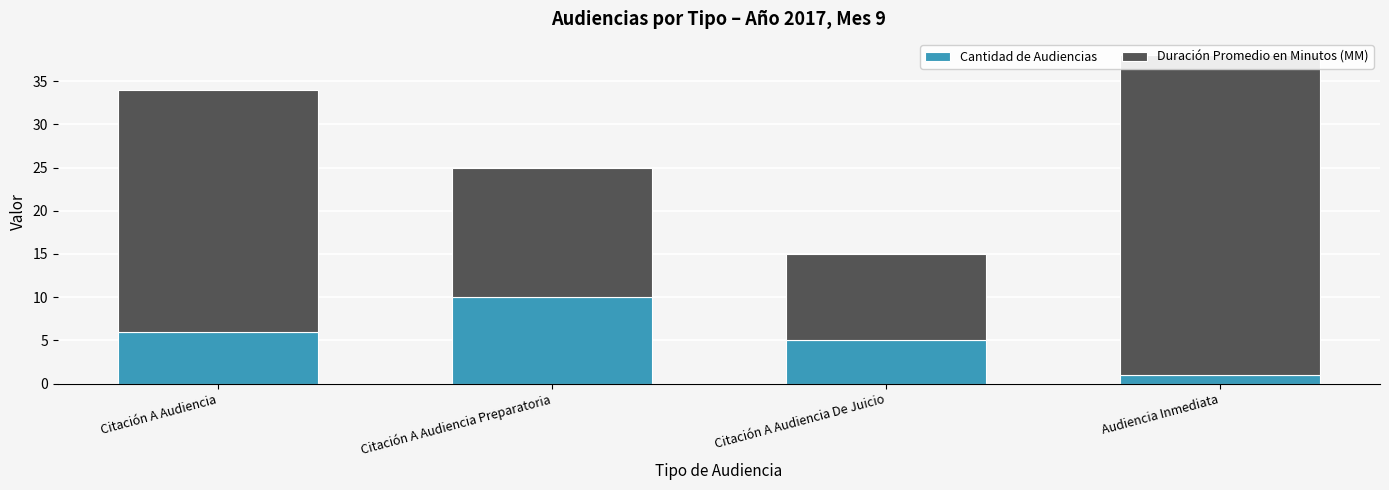

What are all the series names shown in the legend?

Cantidad de Audiencias, Duración Promedio en Minutos (MM)